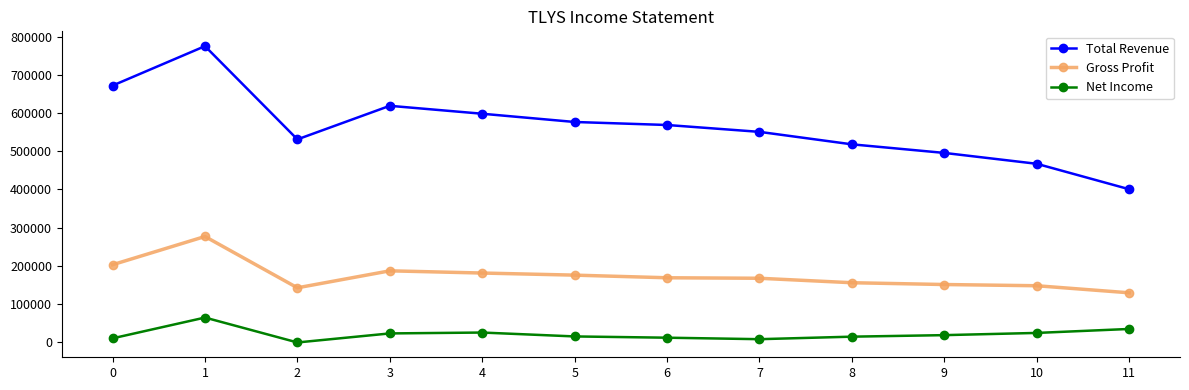

At which label does Total Revenue reach its peak?

1